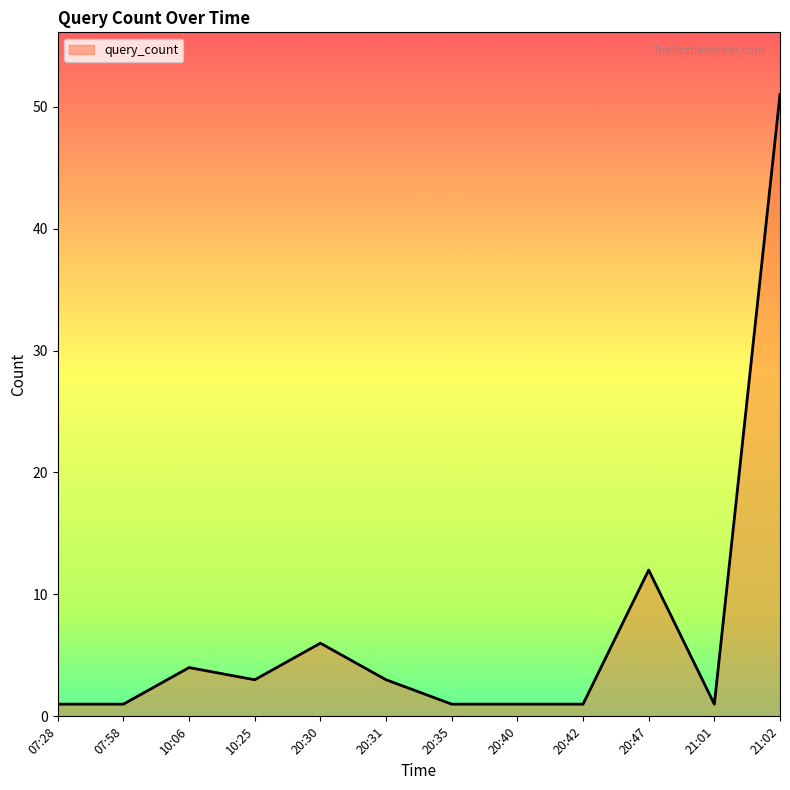

At which category does the data reach its first local peak?

10:06